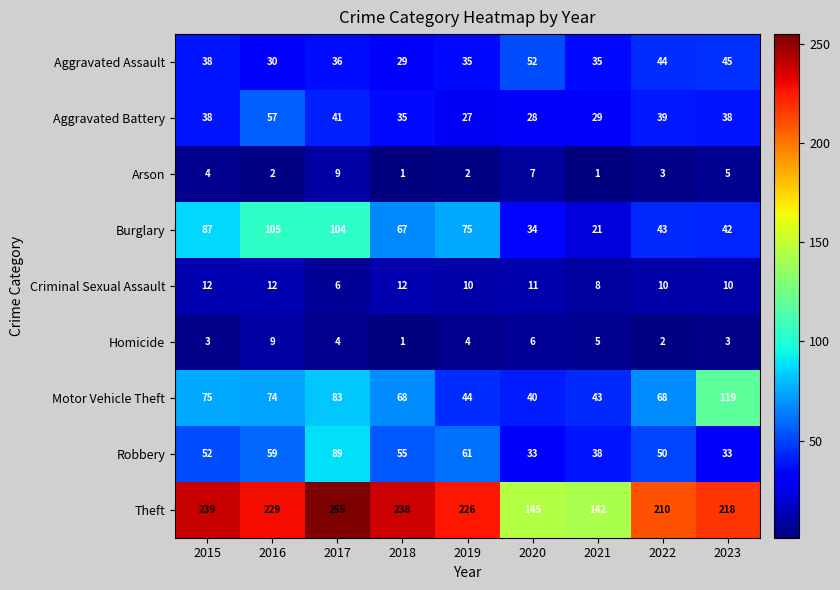

Count the number of data series in this chart.

9